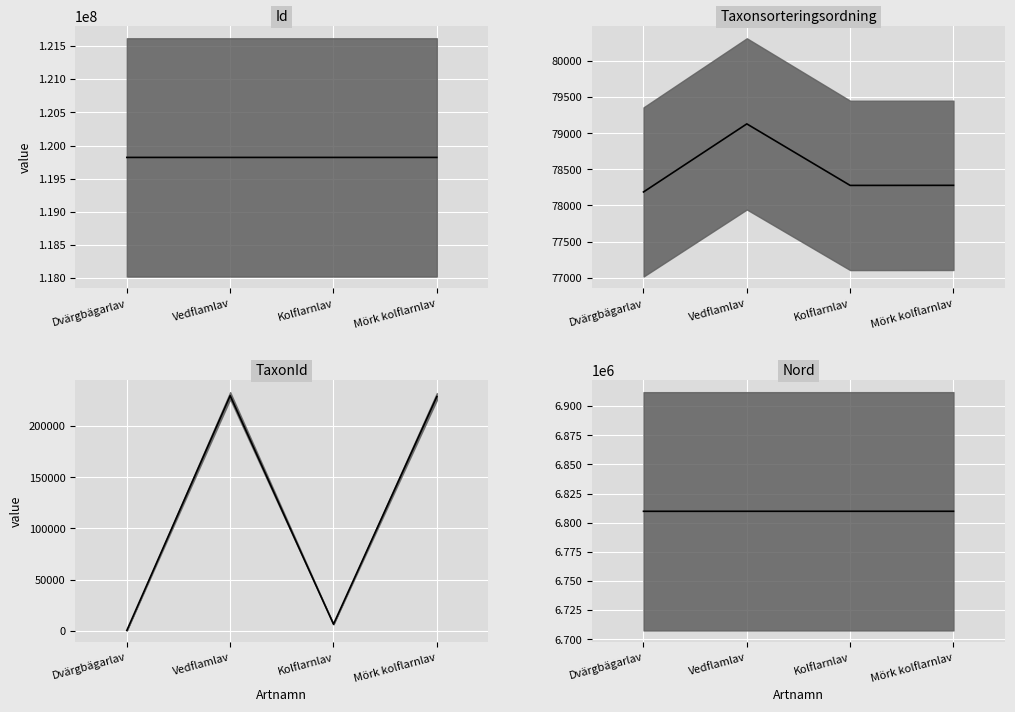

Which category has the highest value across all series?

Dvärgbägarlav